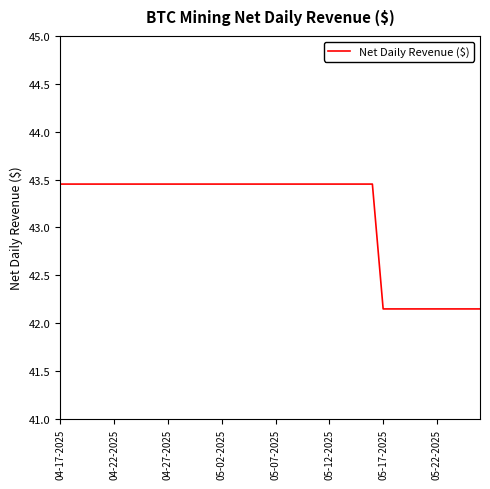

What is the difference between the maximum and minimum values?

1.3